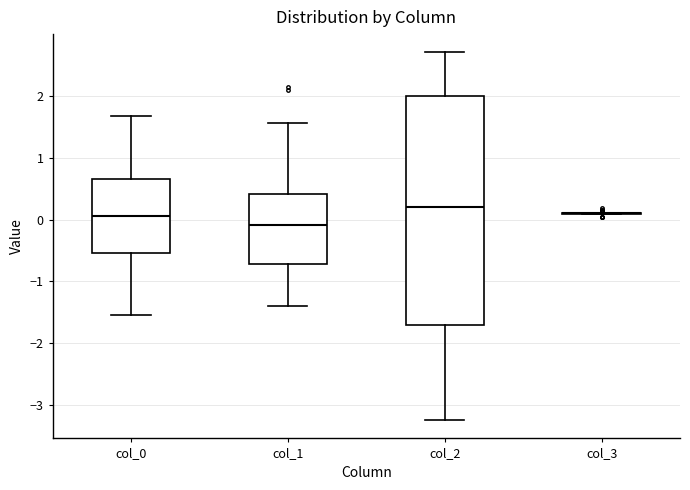

Reading left to right, read every box against the y-axis: the position of its median line, the range the box covers, and the ends of its whiskers. The values are not printed on the chart, so give them approximately, as read against the axis.

col_0: median 0.1, box -0.5 to 0.6, whiskers -1.5 to 1.7
col_1: median -0.1, box -0.7 to 0.4, whiskers -1.4 to 1.6
col_2: median 0.2, box -1.7 to 2.0, whiskers -3.2 to 2.7
col_3: box collapsed to a line at 0.1, whiskers 0.1 to 0.1